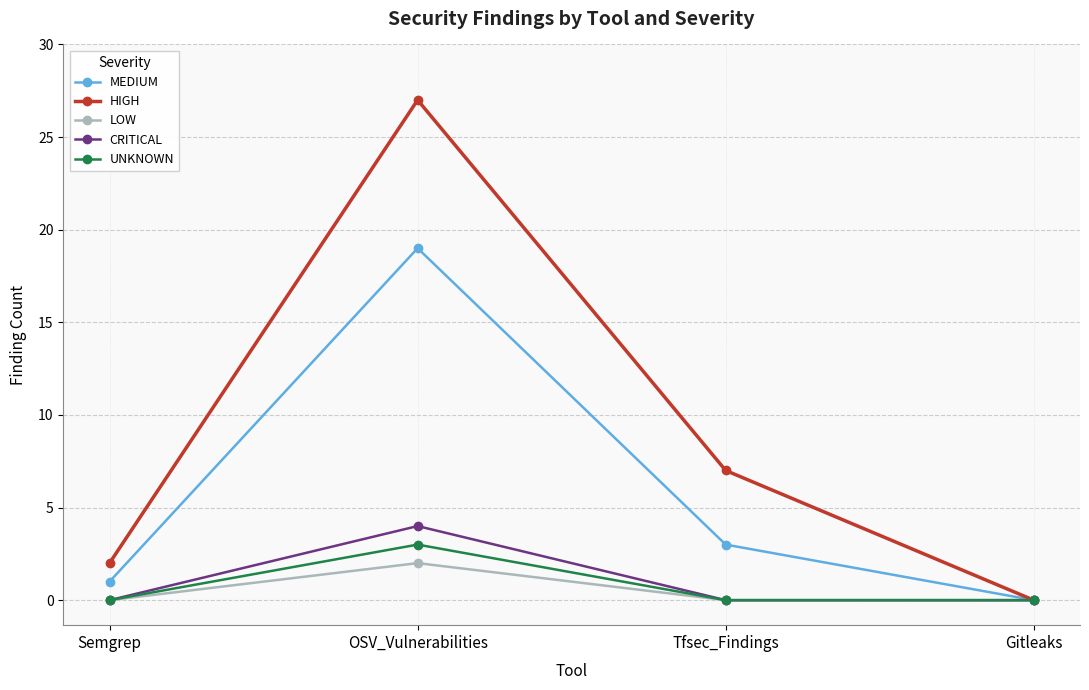

Rank the categories by HIGH value from lowest to highest.

Gitleaks, Semgrep, Tfsec_Findings, OSV_Vulnerabilities